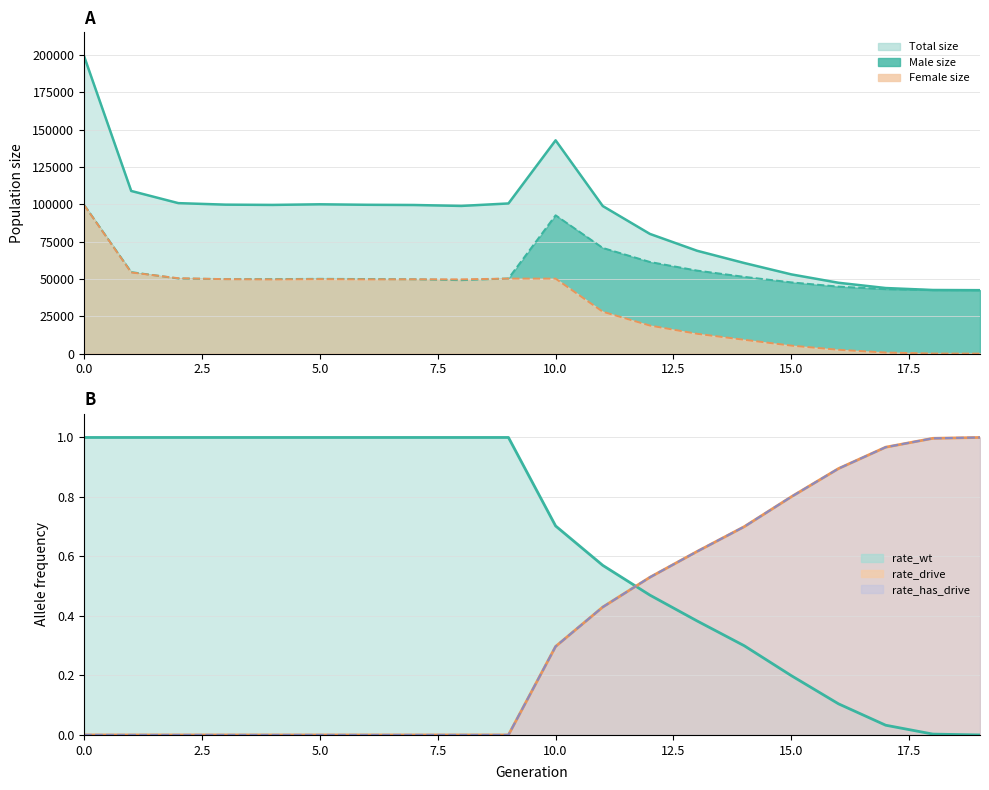

What is the total value across all series at 1?

217949.0